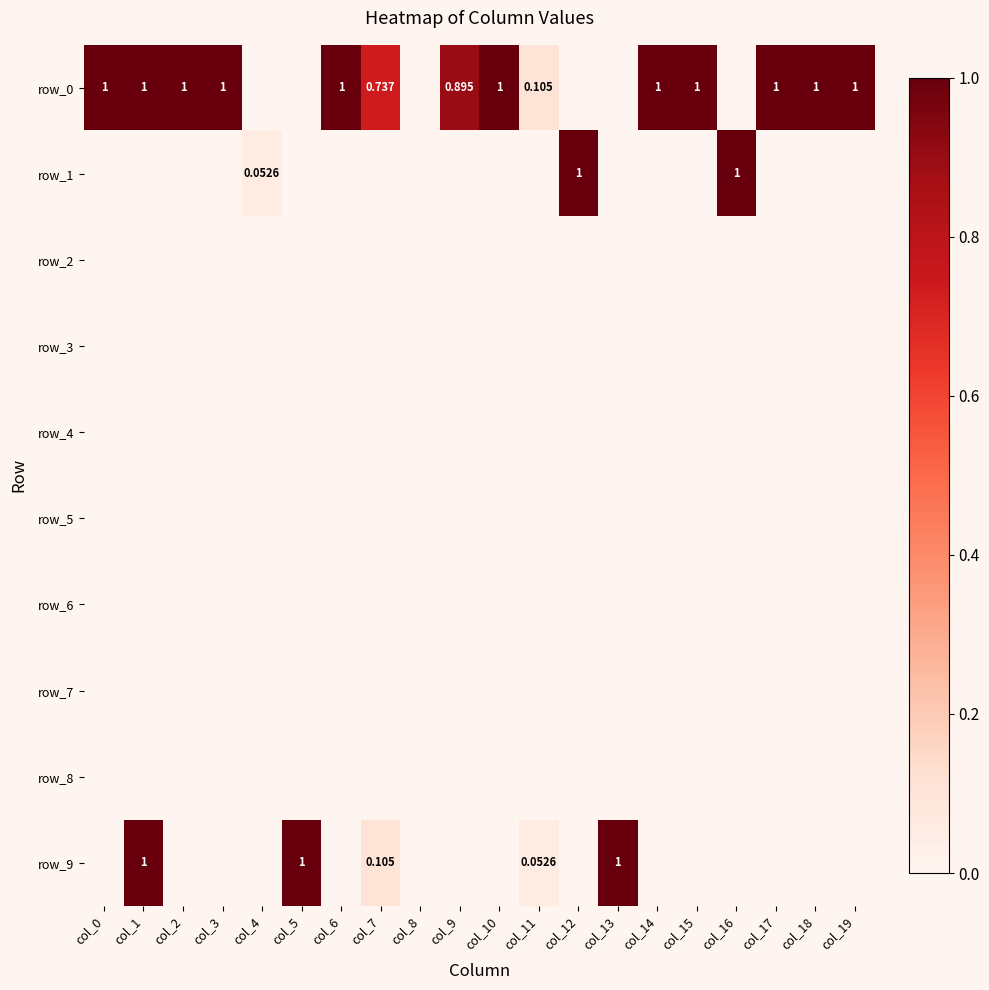

What is the average value of the row_0 series?

0.6